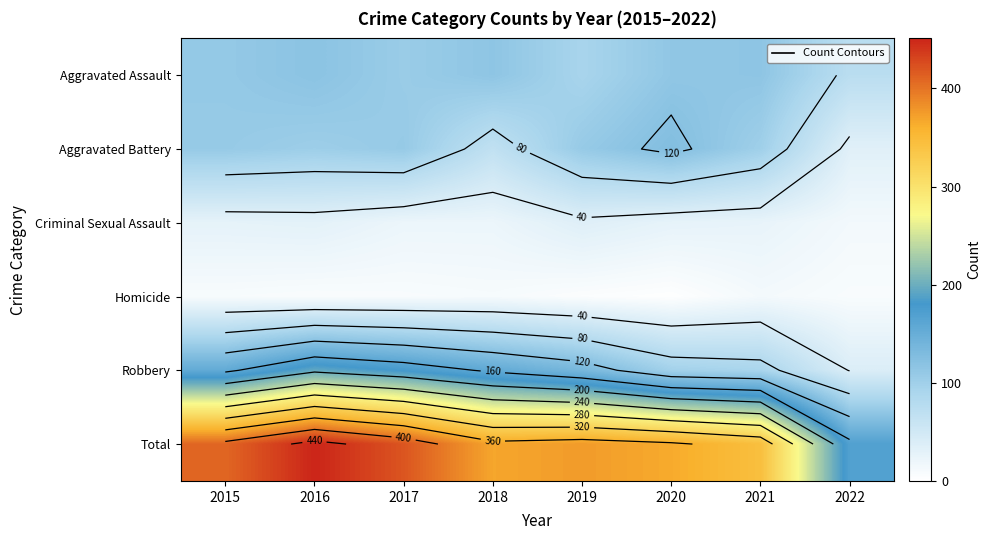

At how many categories does at least one series exceed 114?

8